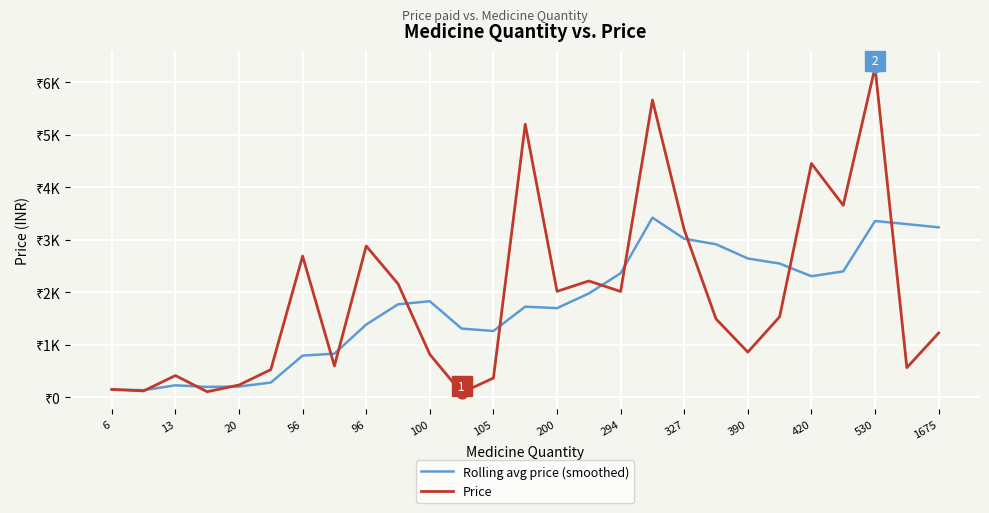

Which series has the largest total across all categories?

Price